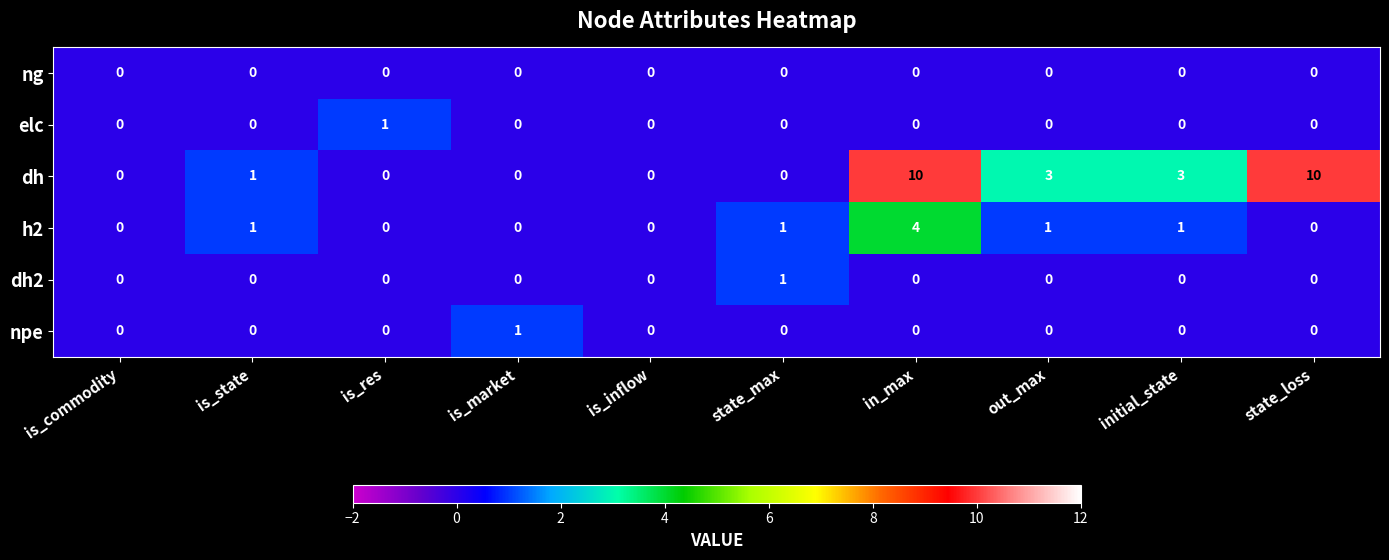

What is the greatest value displayed?

10